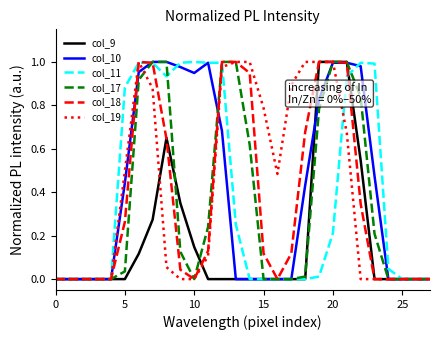

Does the chart display data point markers on the line(s)?

No